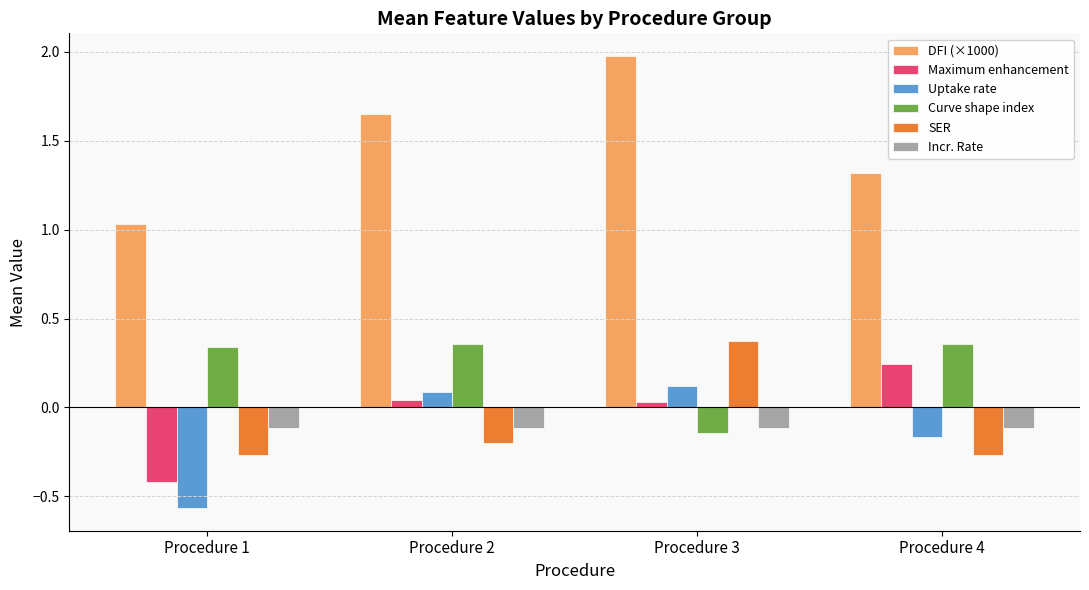

At which label is Curve shape index closest to 0?

Procedure 3